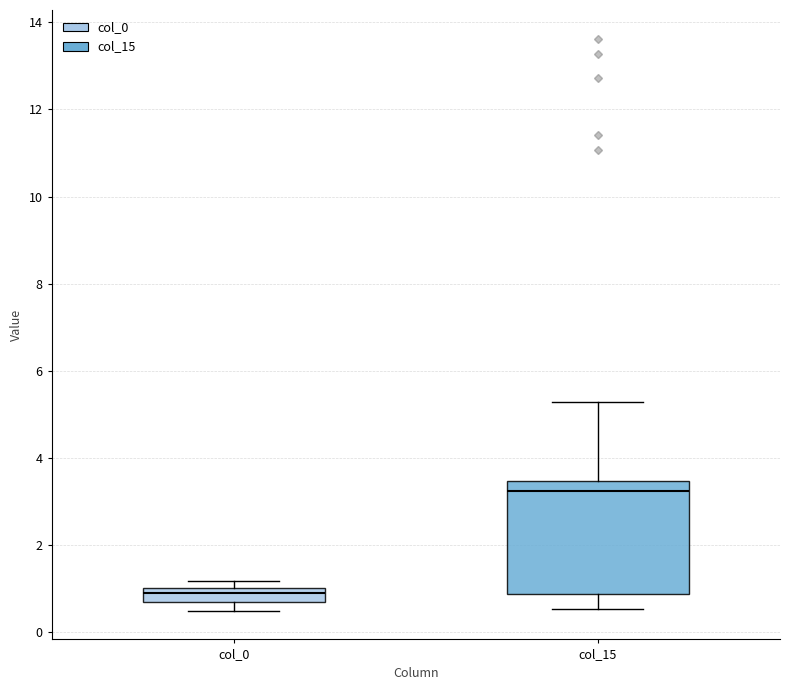

Which box's median line is the highest?

col_15